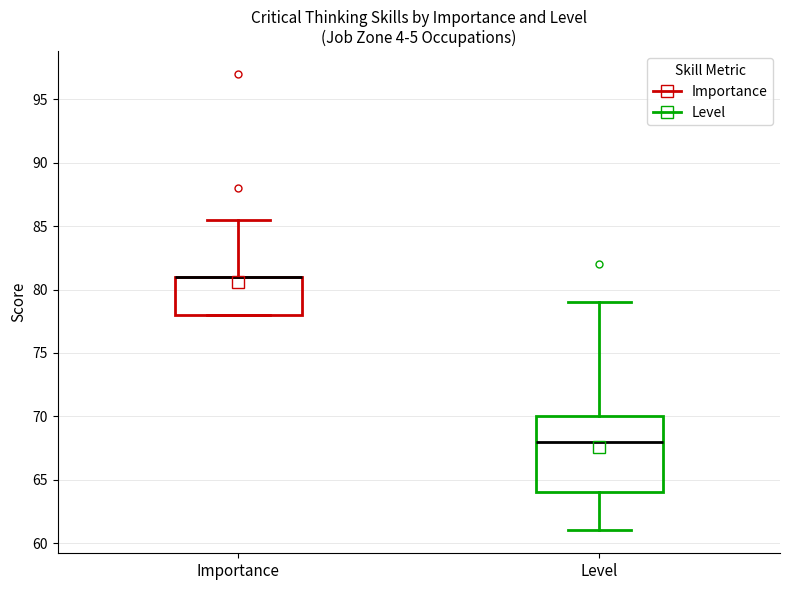

Where does the upper whisker of the box for Importance end on the y-axis? The values are not printed on the chart, so give them approximately, as read against the axis.

85.5